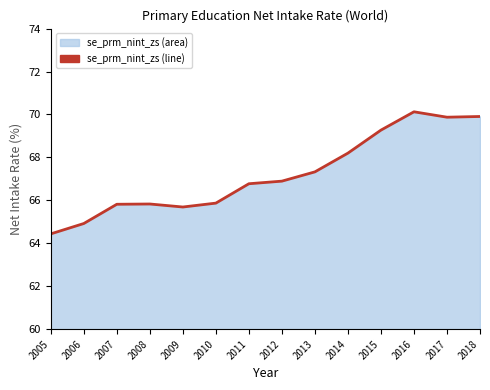

Between 2013 and 2005, which is larger?

2013